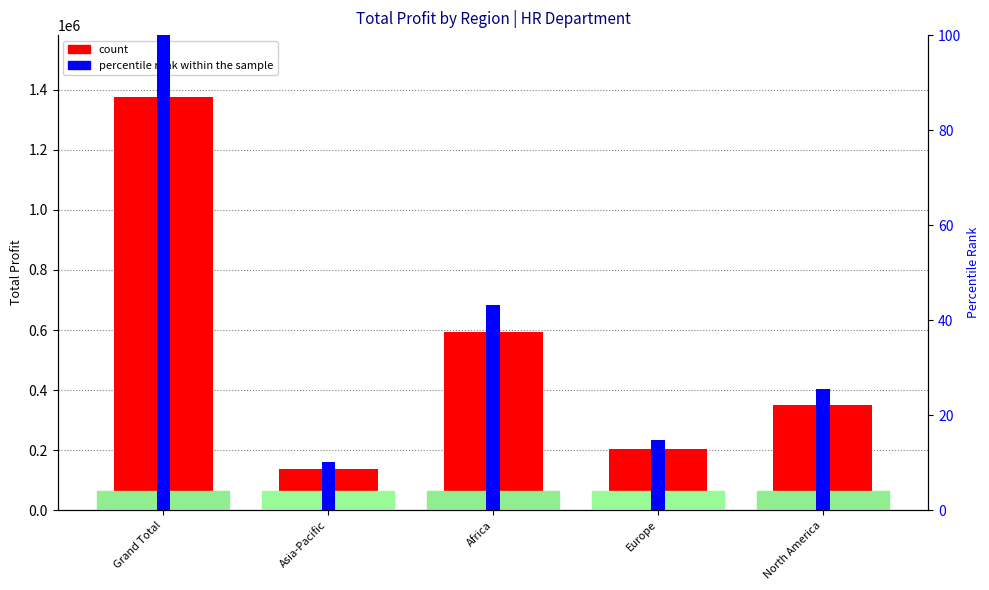

Reading left to right, extract all data points from this chart.

count: Grand Total=1376179.0	Asia-Pacific=138297.0	Africa=594146.0	Europe=202843.0	North America=350228.0
percentile rank within the sample: Grand Total=100.0	Asia-Pacific=10.0	Africa=43.2	Europe=14.7	North America=25.4